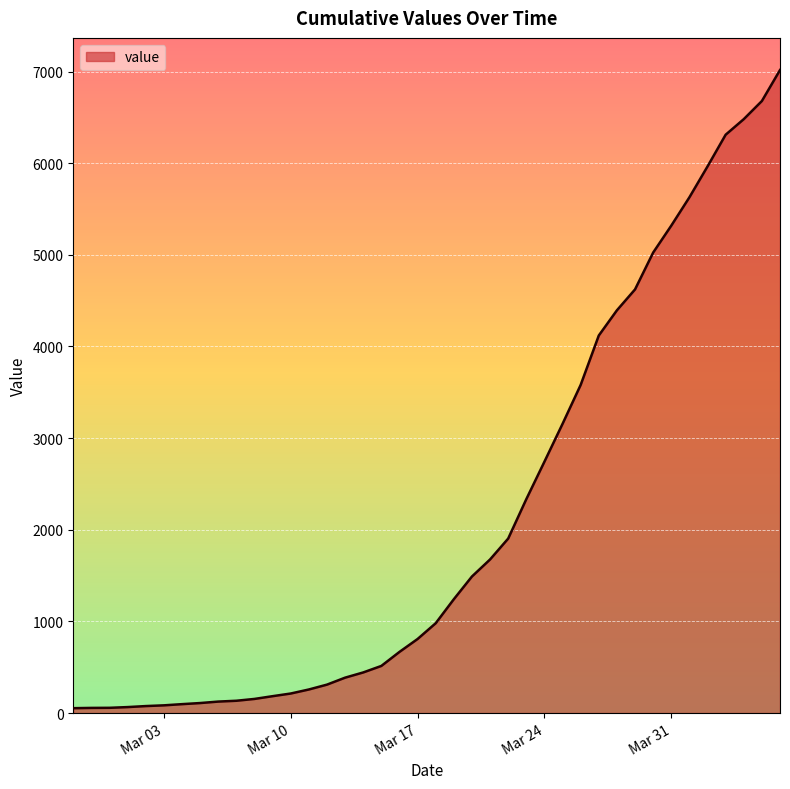

What is the greatest value displayed?

7017